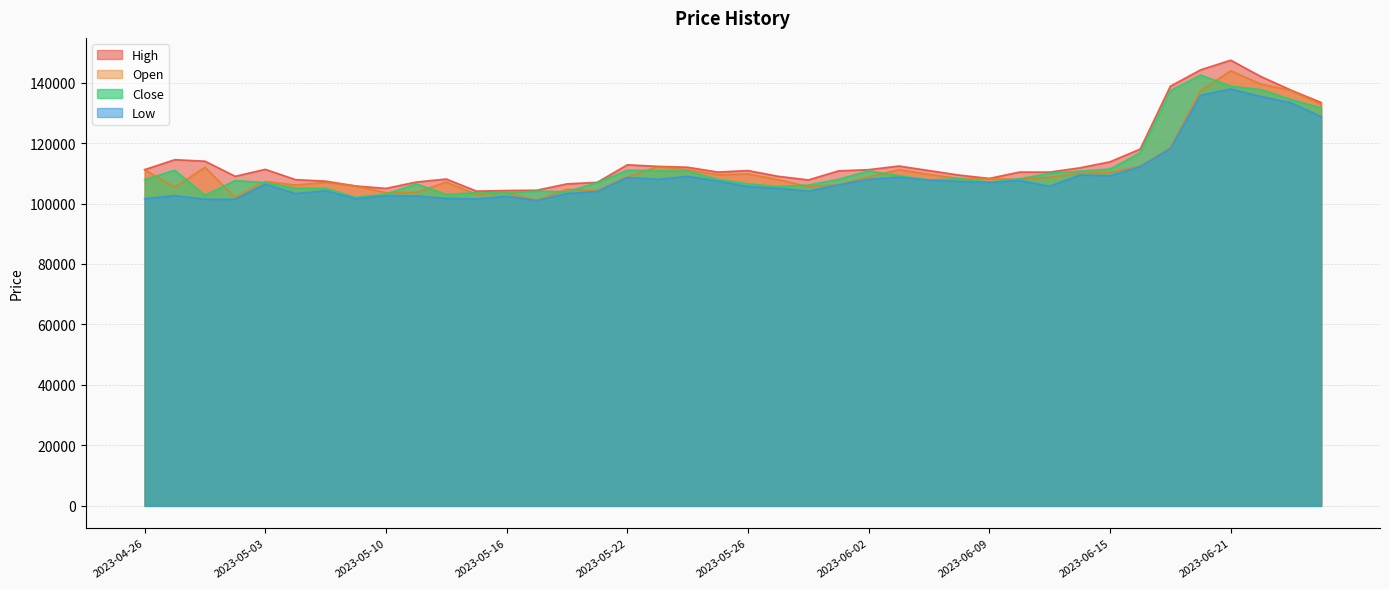

What position from the left is 2023-05-23?

18